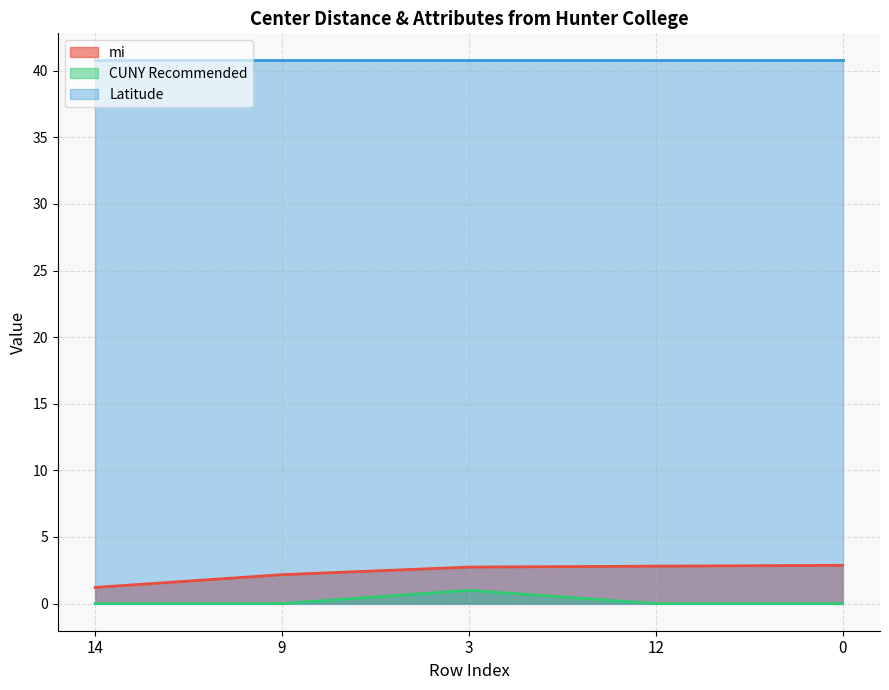

True or false: CUNY Recommended and mi intersect in this chart.

False